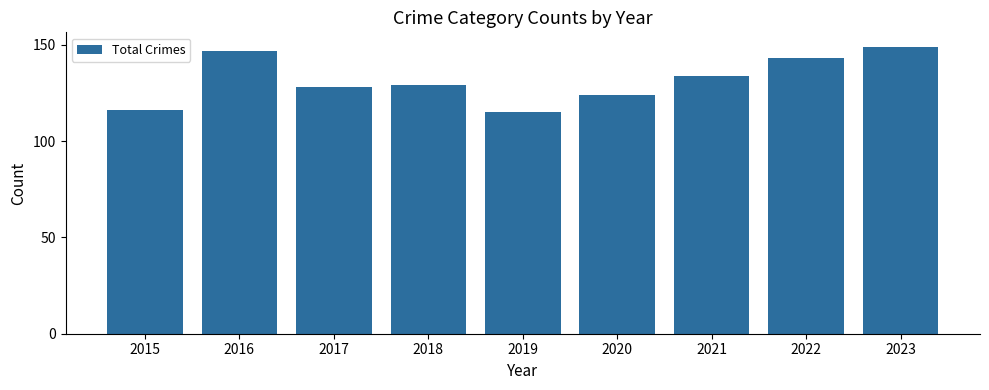

Is it true that the value at 2019 is 26?

False